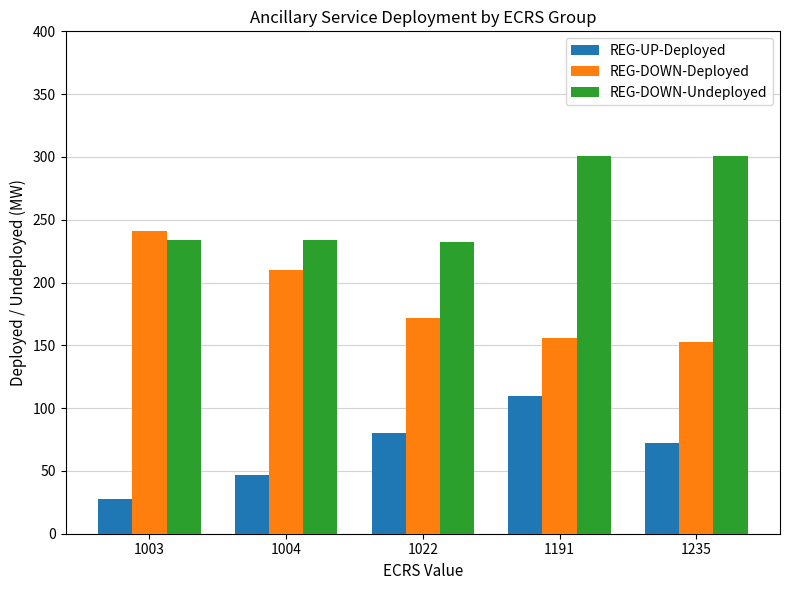

What is the sum of the REG-UP-Deployed values at 1191 and 1022?

190